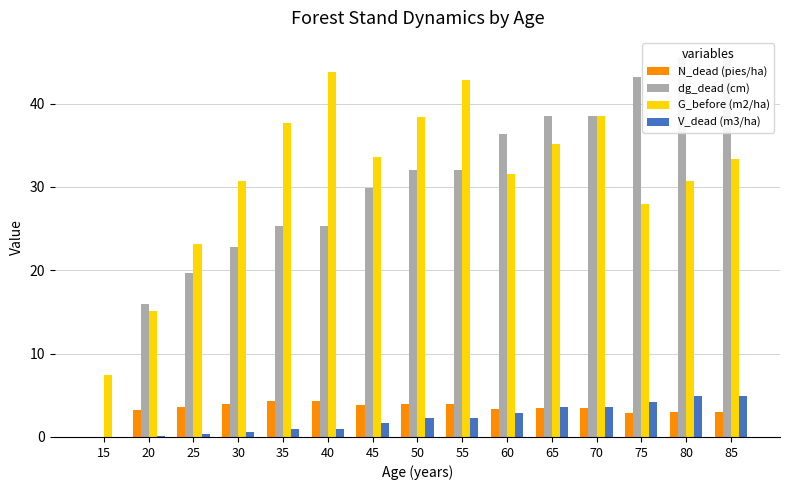

Is the value of G_before (m2/ha) at 80 greater than the value of V_dead (m3/ha) at 50?

Yes